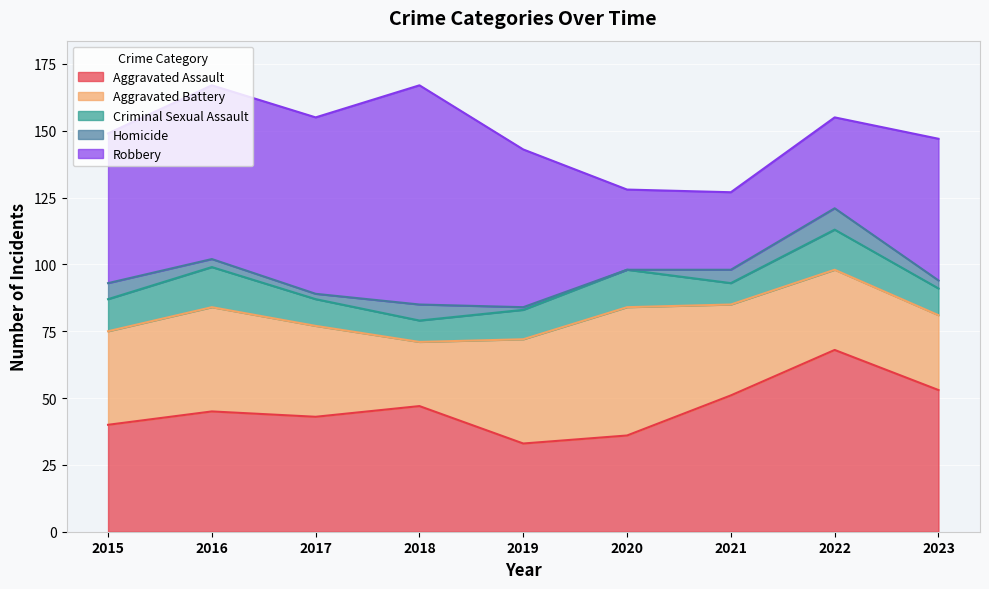

What is the average value of the Homicide series?

4